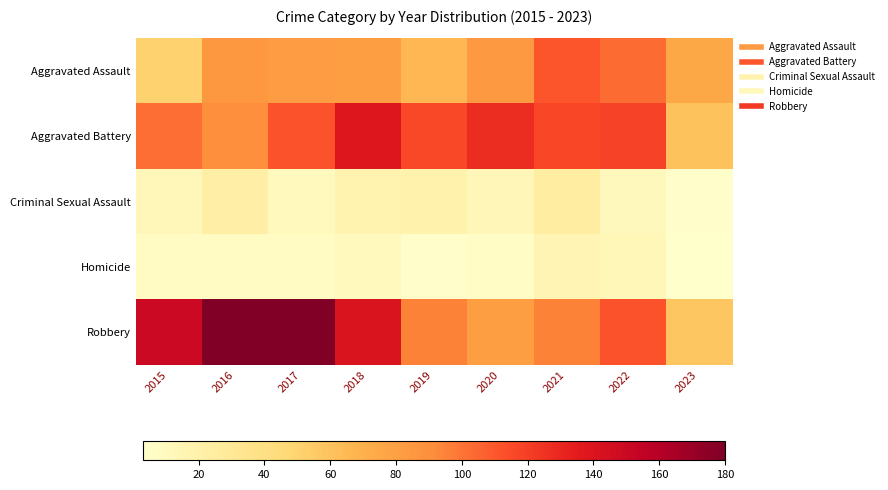

What is the difference between the highest and lowest values at 2021?

101